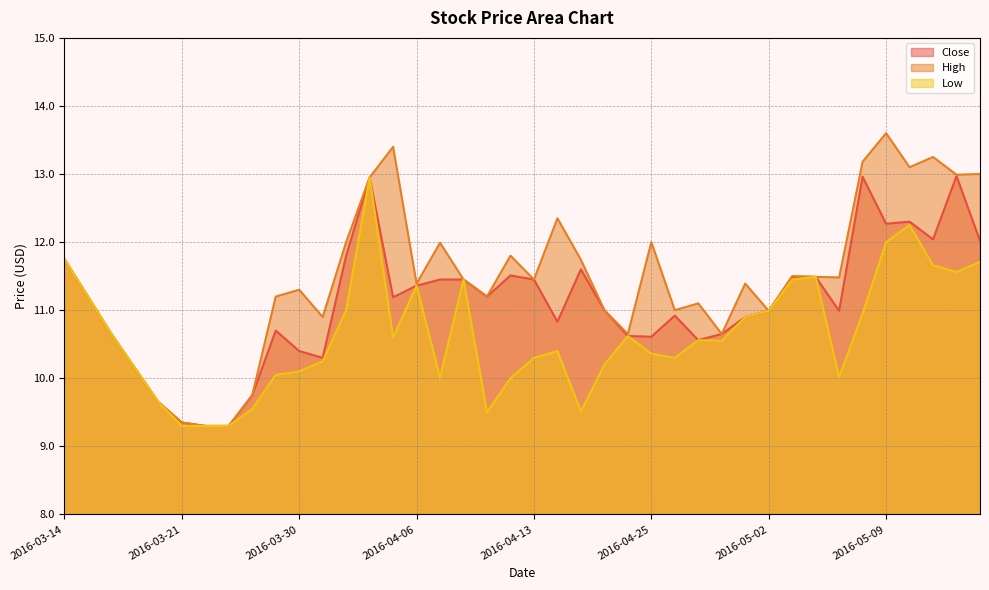

How many lines are shown in the chart?

3